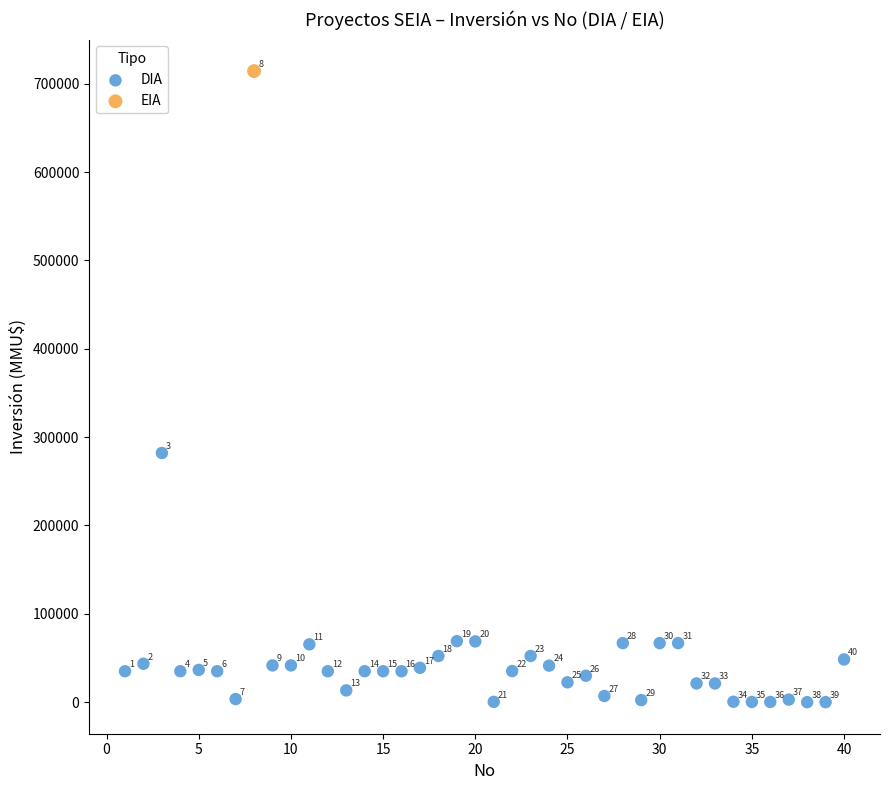

What are all the series names shown in the legend?

DIA, EIA